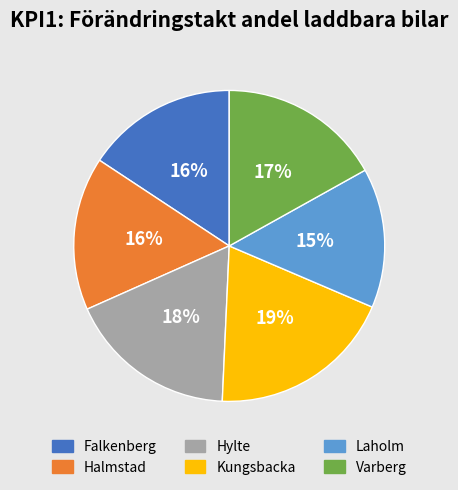

To the nearest percent, what portion does Kungsbacka represent?

19%